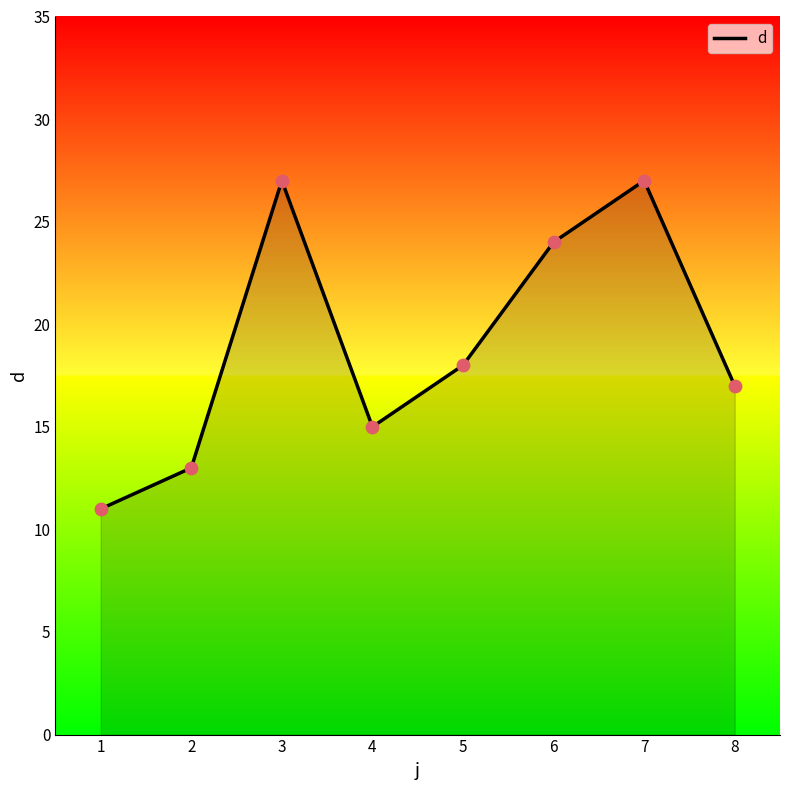

Which has a higher value, 6 or 5?

6